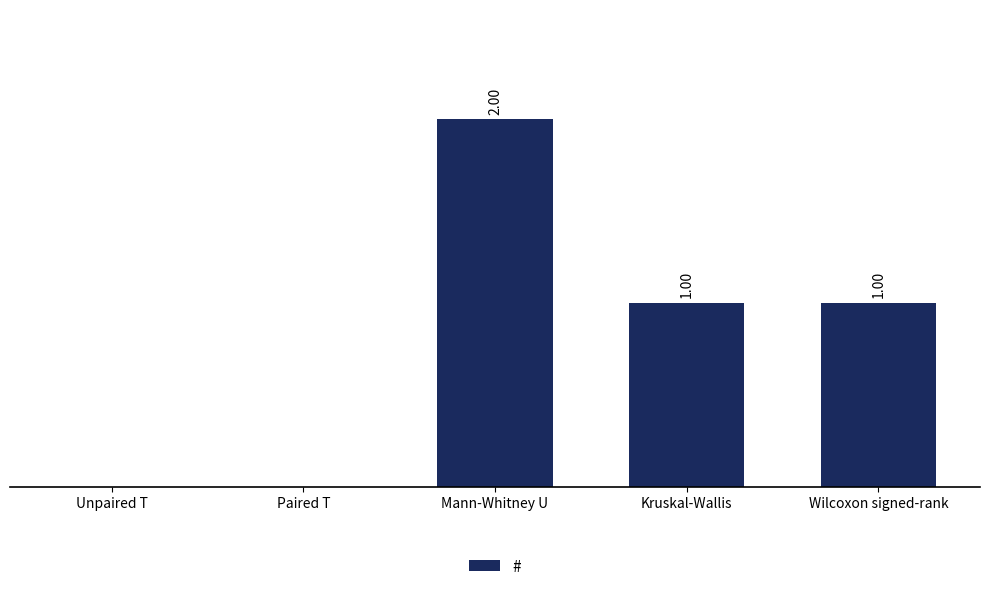

Which label corresponds to the largest value in the chart?

Mann-Whitney U